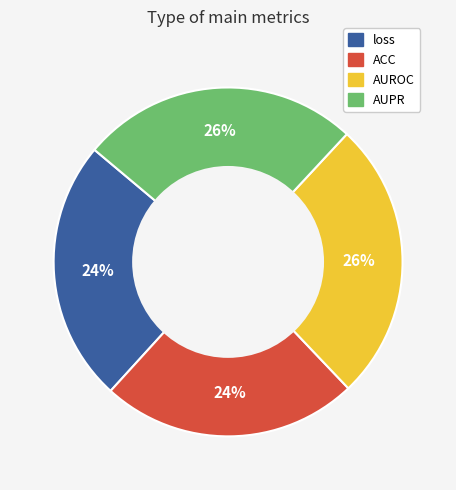

Is the sum of ACC and loss greater than half?

No